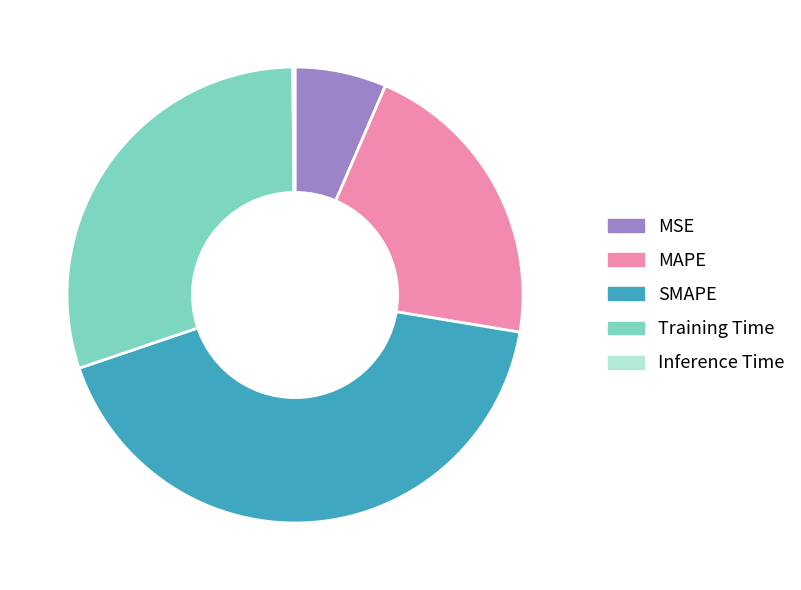

Which slice is the largest?

SMAPE